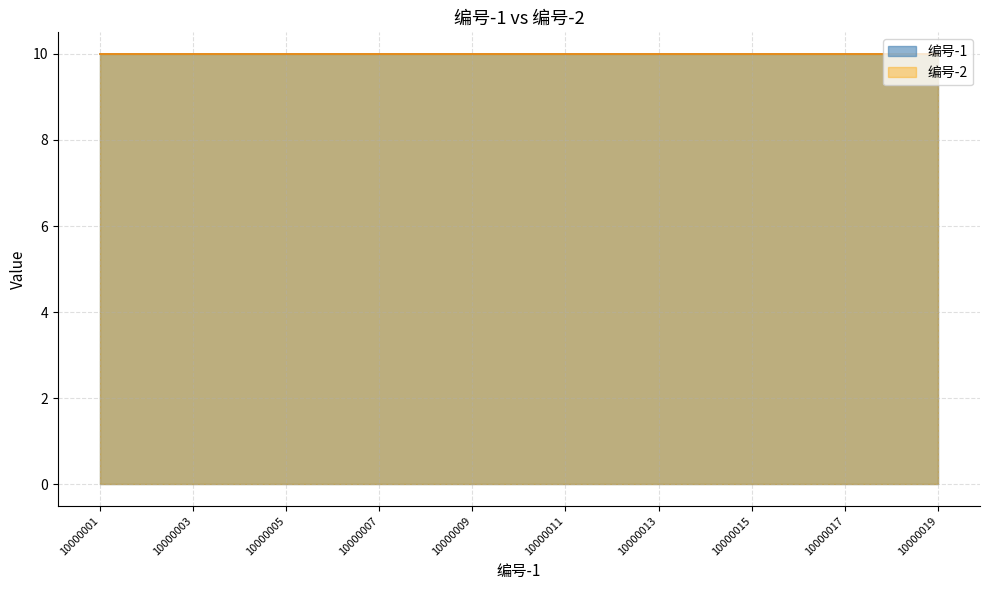

True or false: 编号-1 and 编号-2 intersect in this chart.

False